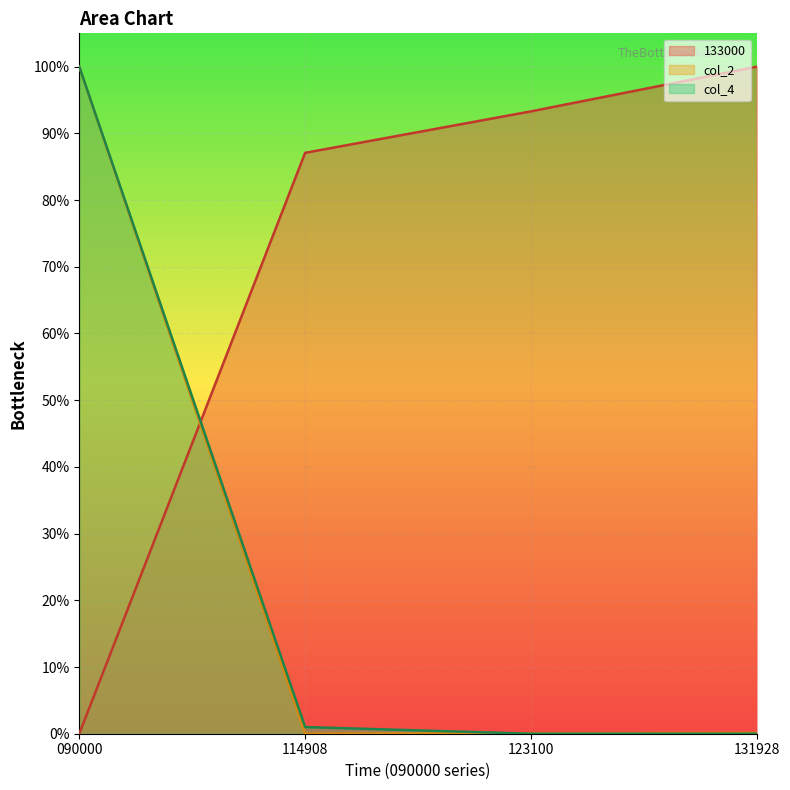

Which has a higher value, 123100 or 114908?

123100